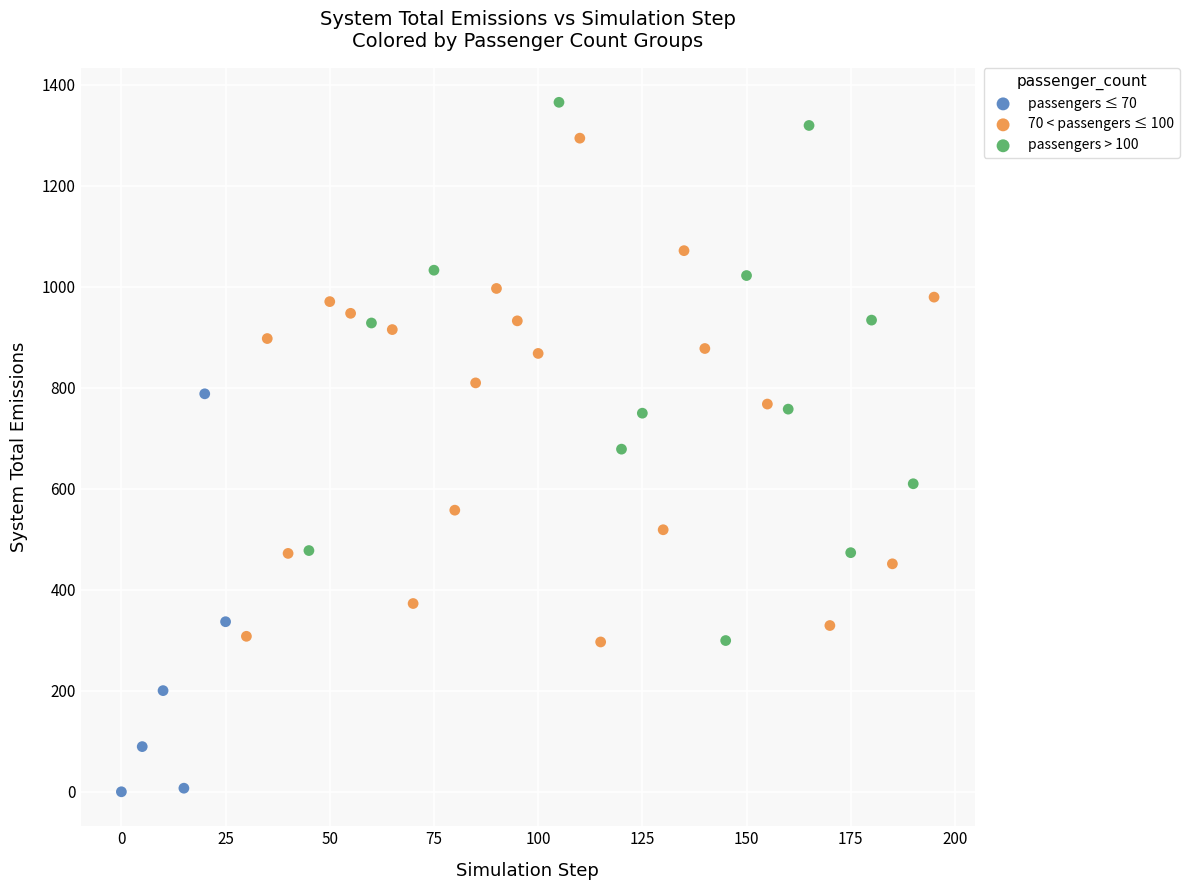

Which series contains the highest Y value?

passengers > 100